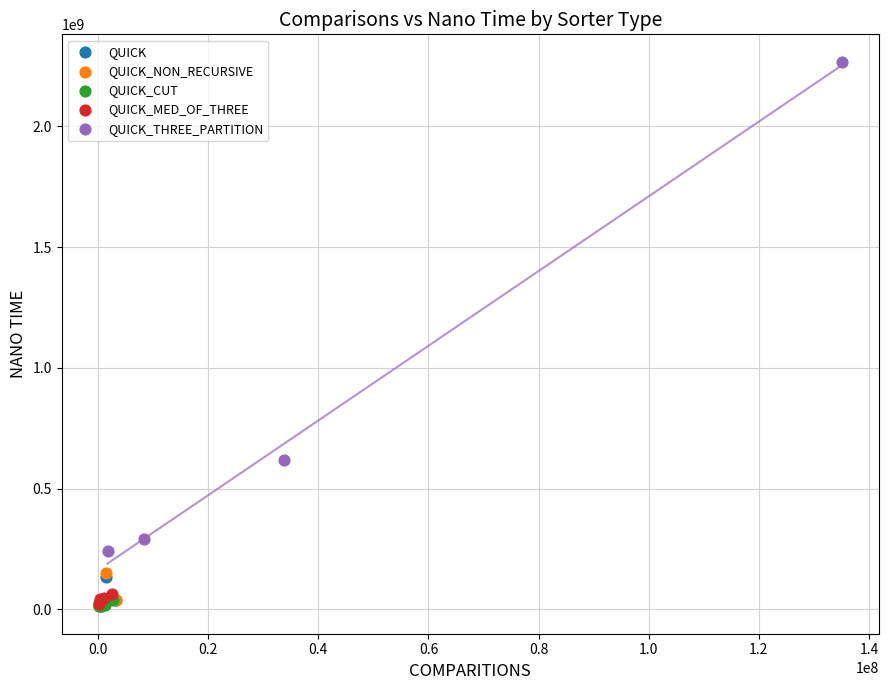

Which series has the widest spread of Y values?

QUICK_THREE_PARTITION